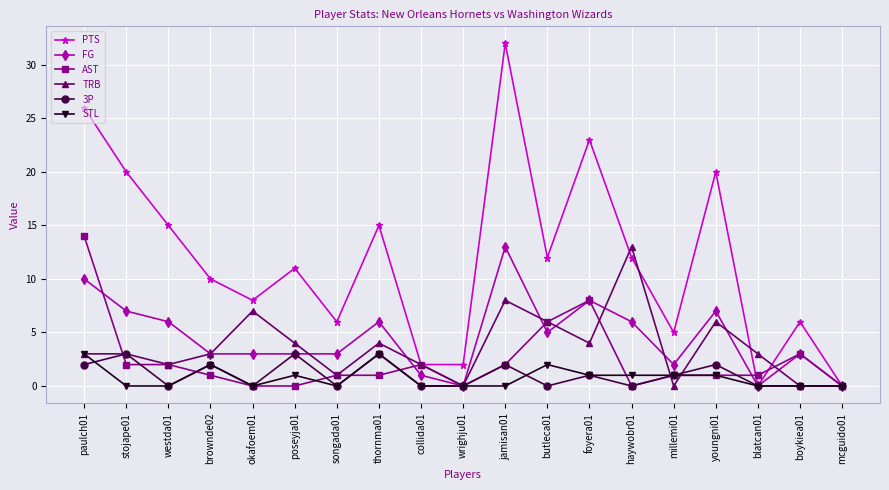

What is the label of the 2nd point from the left?

stojape01